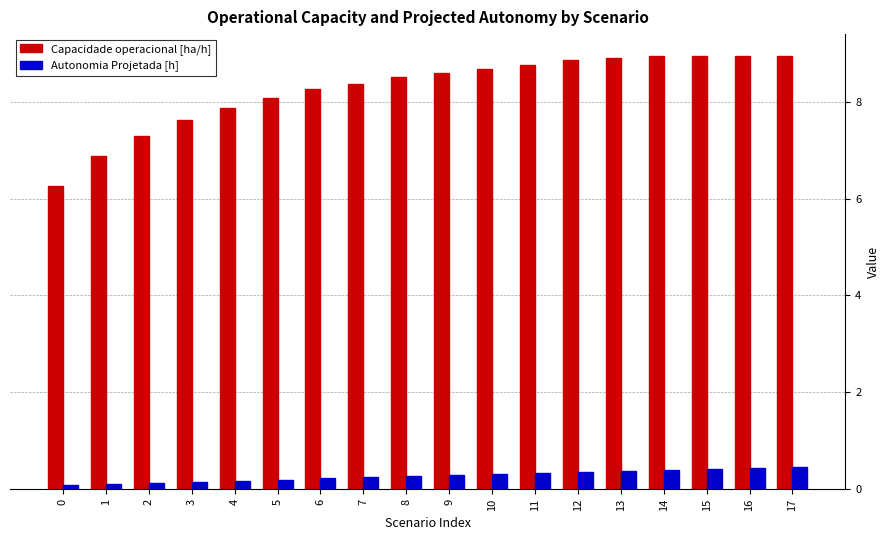

What is the difference between the maximum and minimum values in the Autonomia Projetada [h] series?

0.4